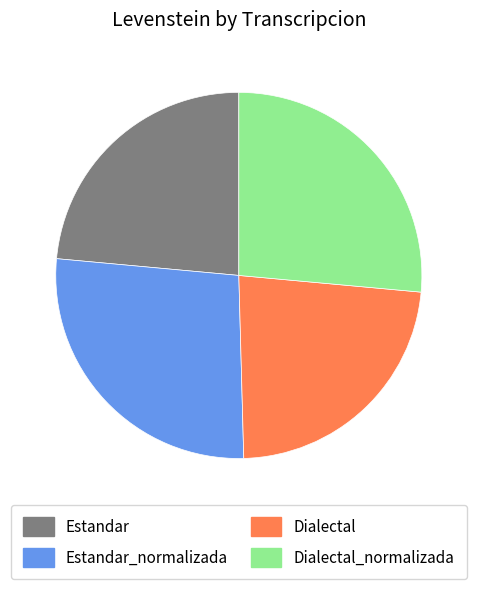

Is it true that Dialectal is 23% of the pie?

True